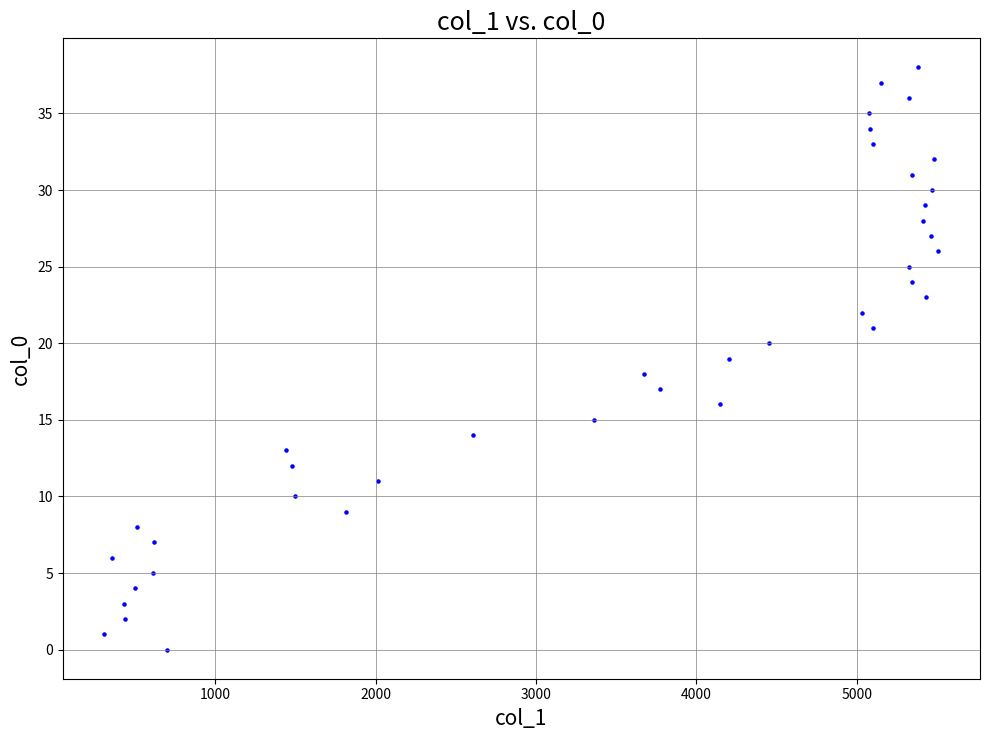

What is the range of Y values (max minus min)?

38